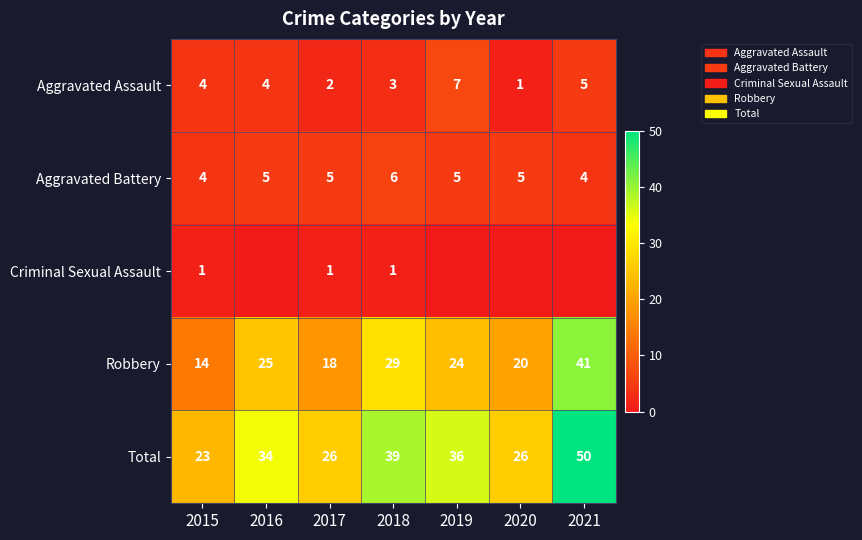

What is the approximate value of Robbery at 2015, to the nearest 5?

15